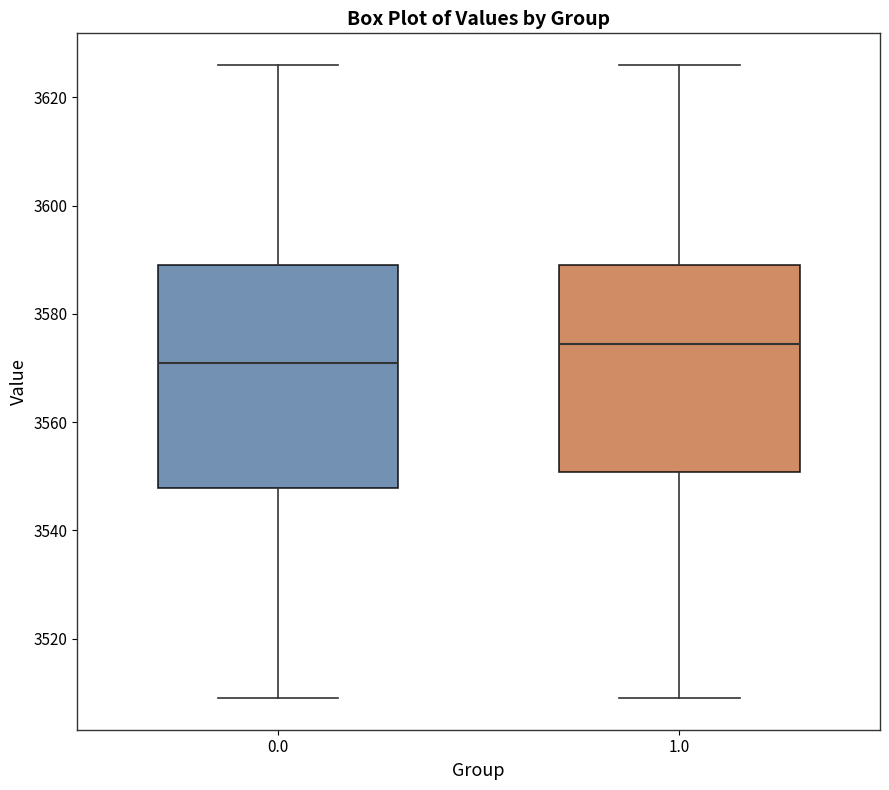

Where does the lower whisker of the box at x = 0.0 end on the y-axis? The values are not printed on the chart, so give them approximately, as read against the axis.

3510